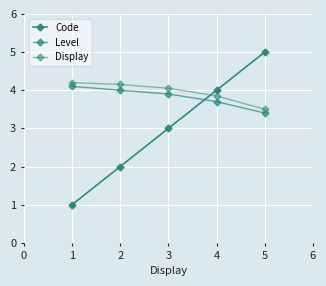

How many categories are shown in the chart?

5